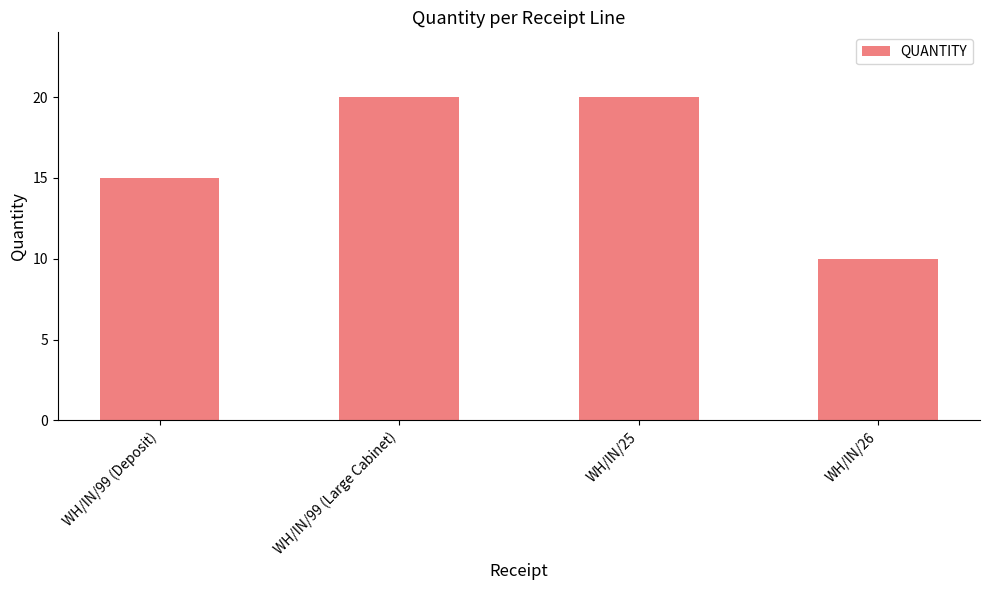

Where is the data nearest to the value 15?

WH/IN/99 (Deposit)